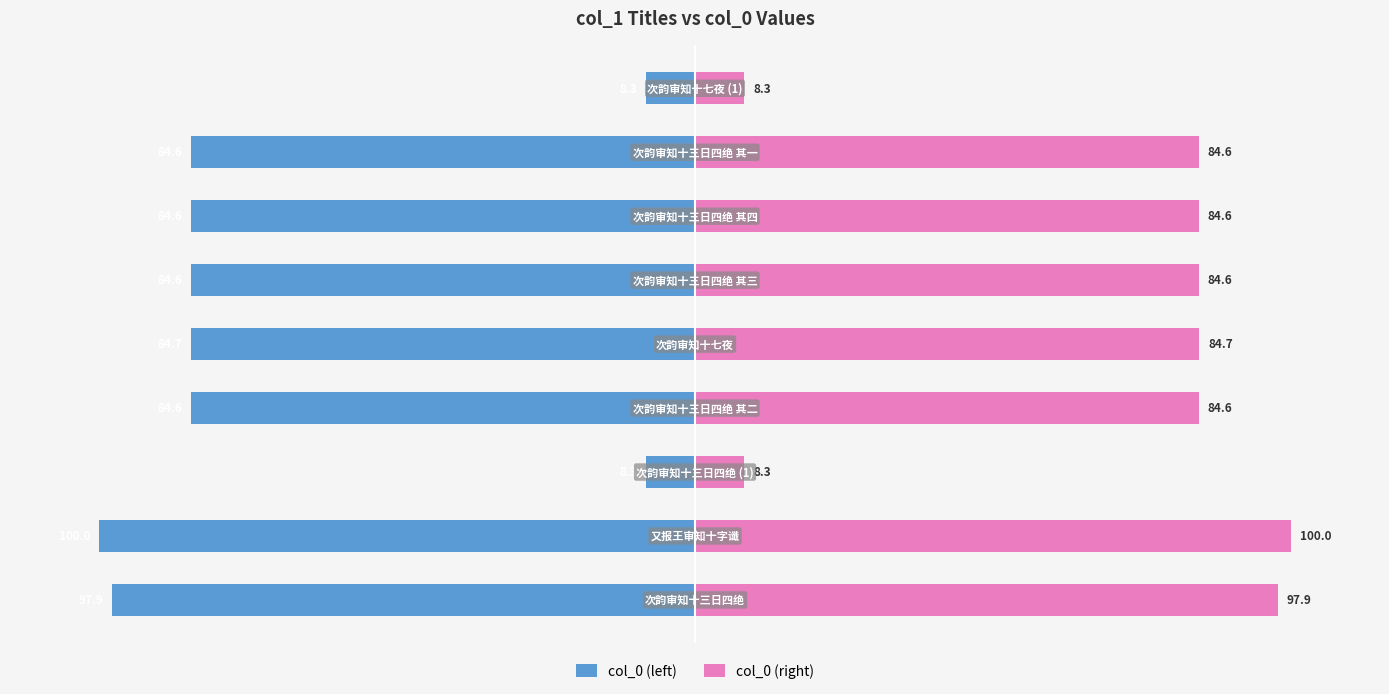

At how many categories does at least one series exceed -2?

9